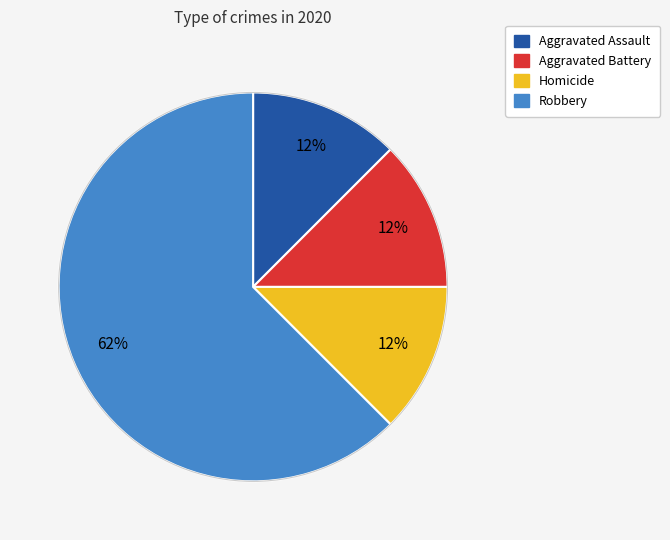

Does Robbery represent more than half of the total?

Yes